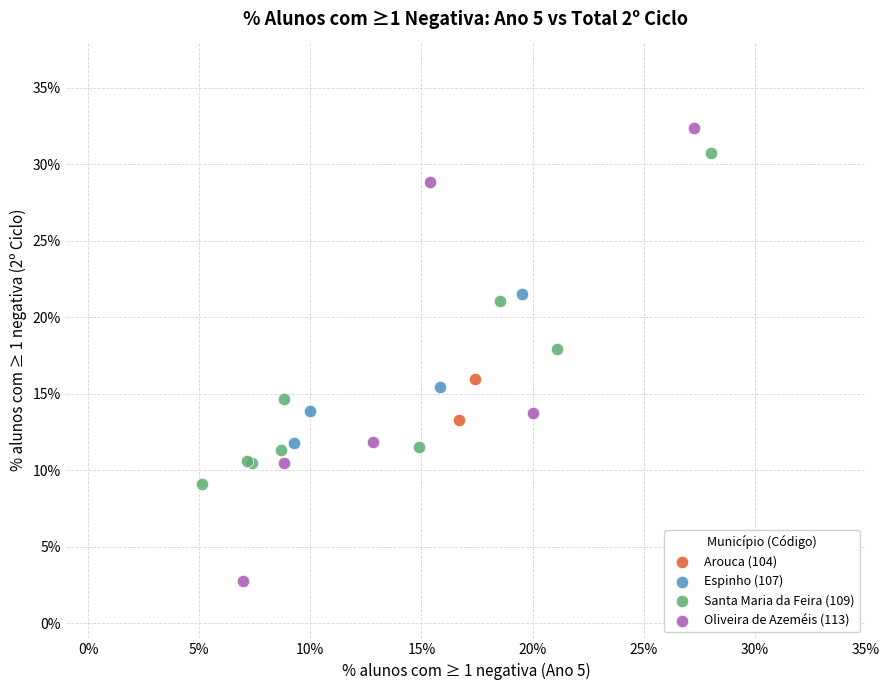

Which series reaches the maximum Y coordinate?

Oliveira de Azeméis (113)